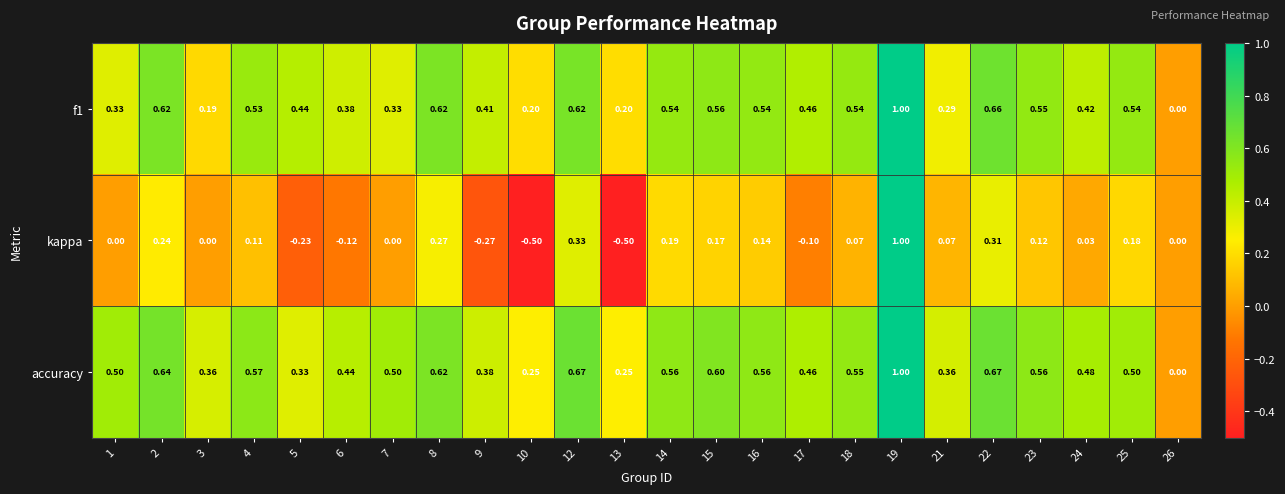

Which series has the largest total across all categories?

accuracy